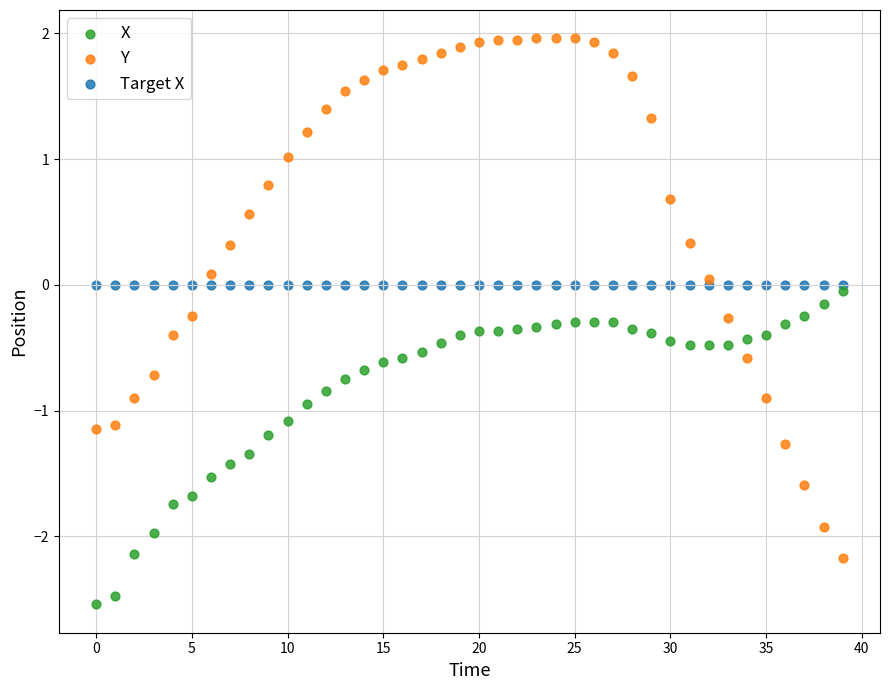

Which series reaches the maximum Y coordinate?

Y